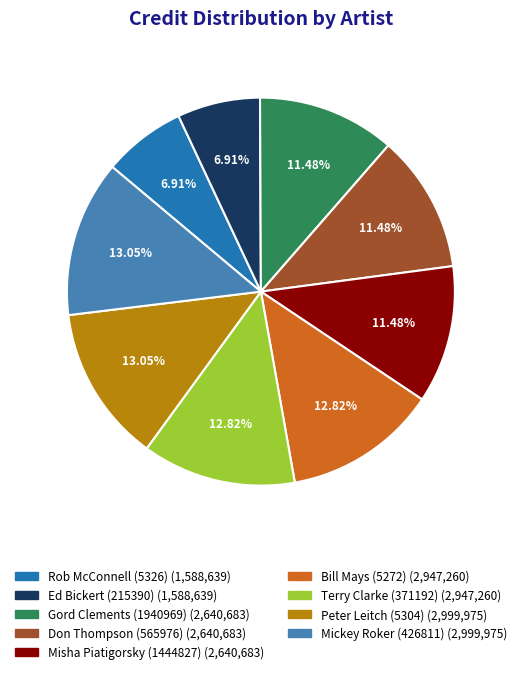

What is the ratio of the value at Mickey Roker (426811) to the value at Bill Mays (5272)?

1.0